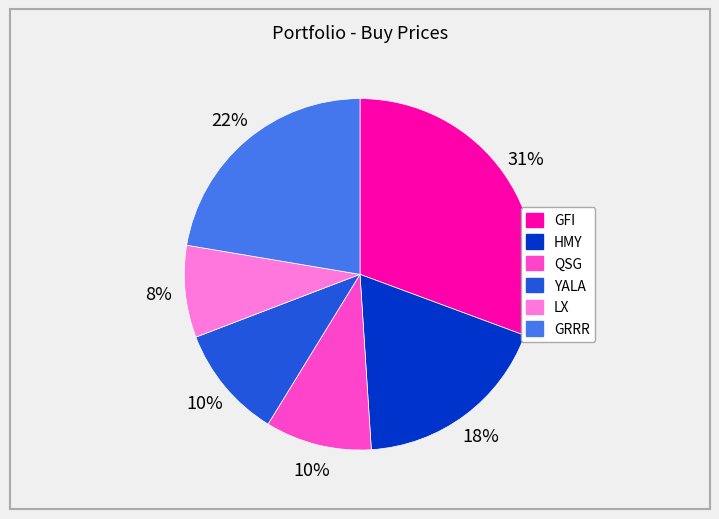

What percentage is the QSG slice, to the nearest percent?

10%